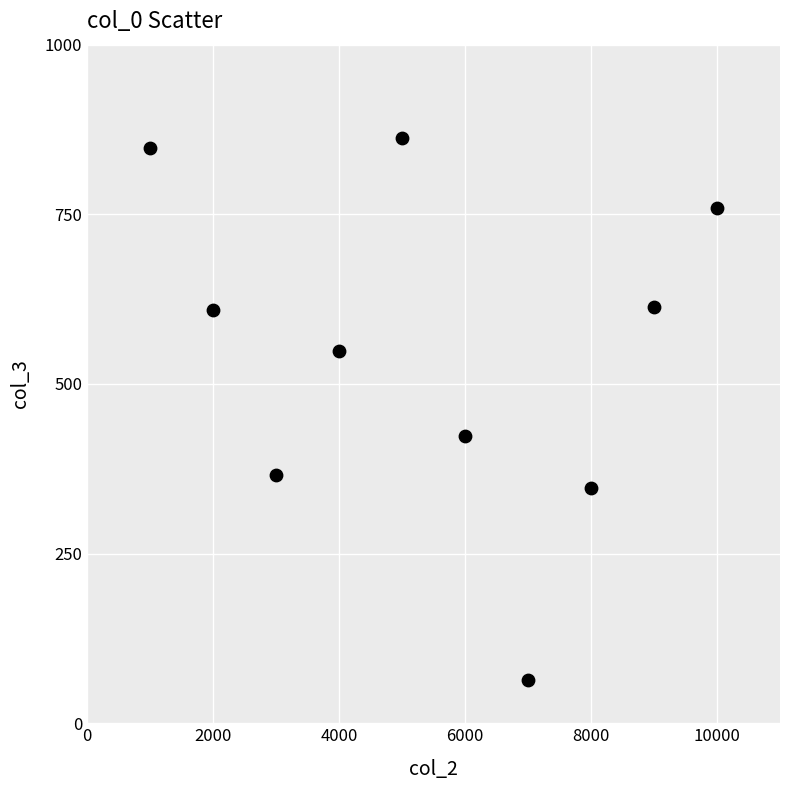

What is the range of Y values (max minus min)?

800